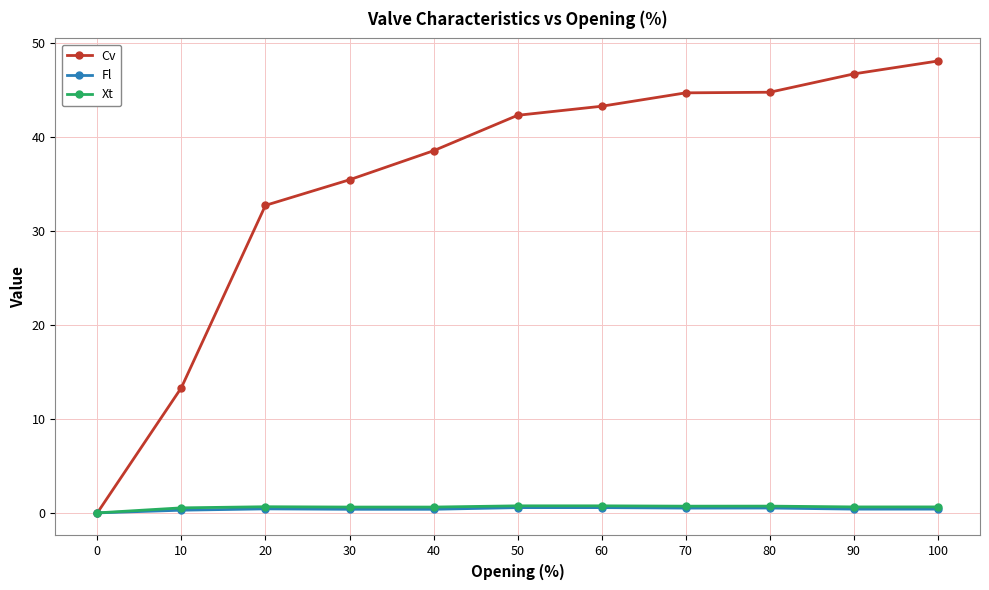

Where is Cv nearest to the value 24?

20